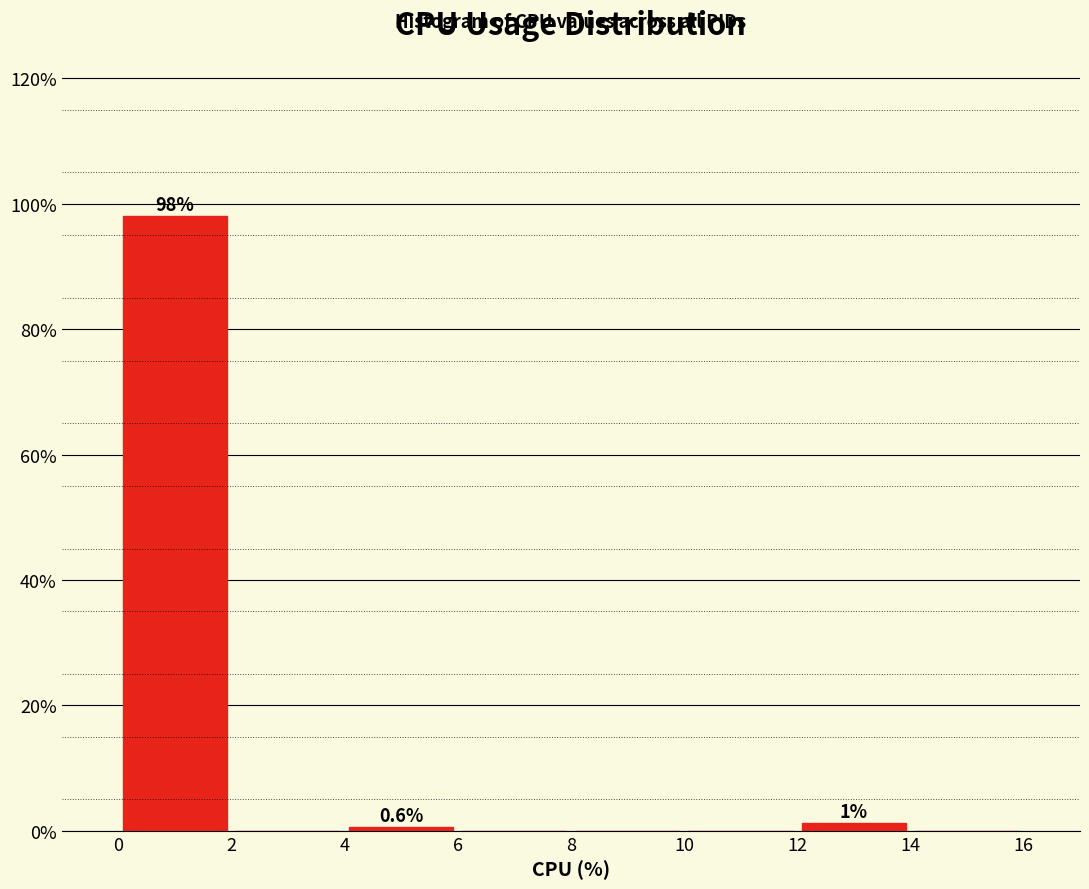

Over which range of the x-axis is the bar tallest?

0 to 2